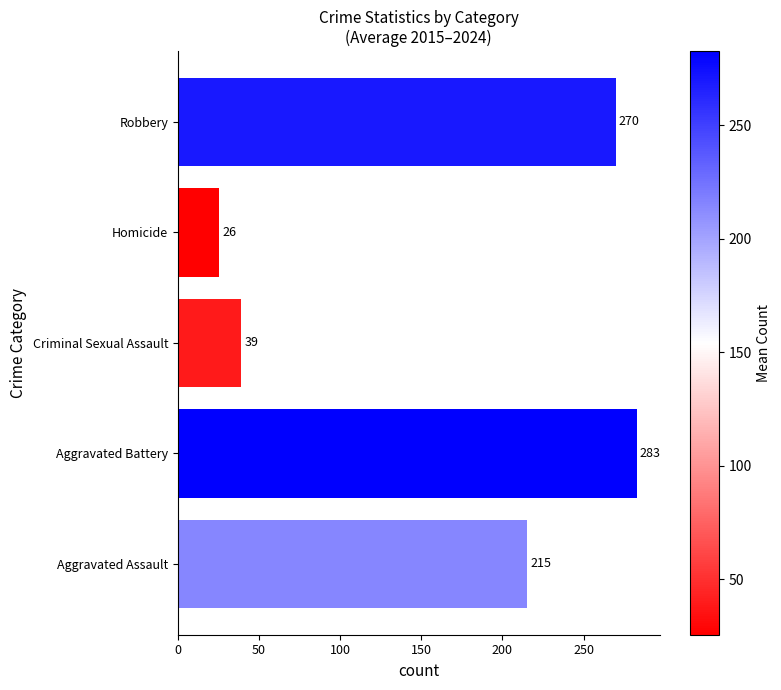

Where is the data nearest to the value 154?

Aggravated Assault